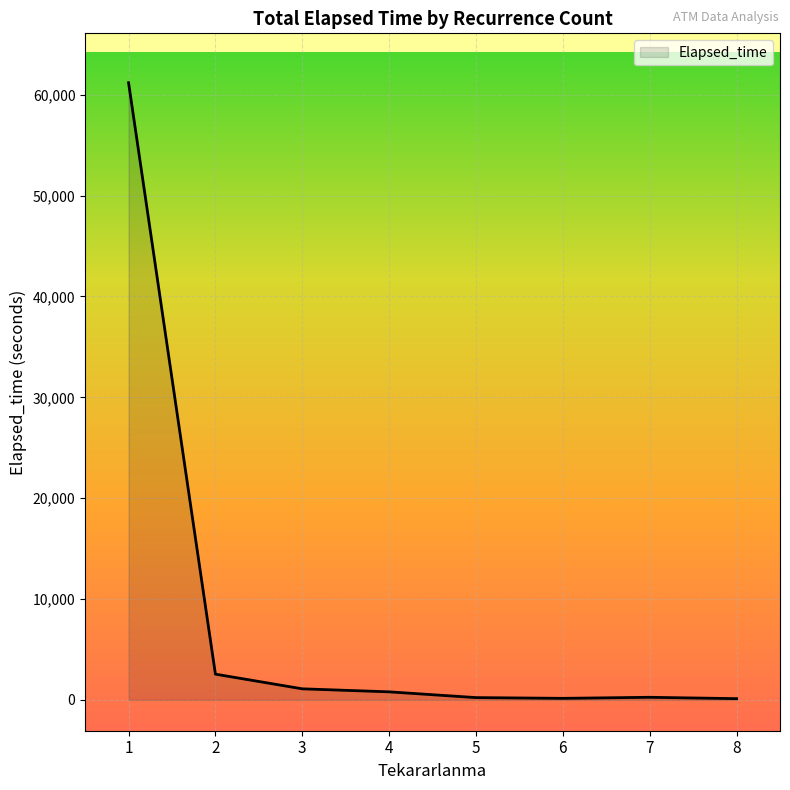

What is the difference between the maximum and minimum values?

61080